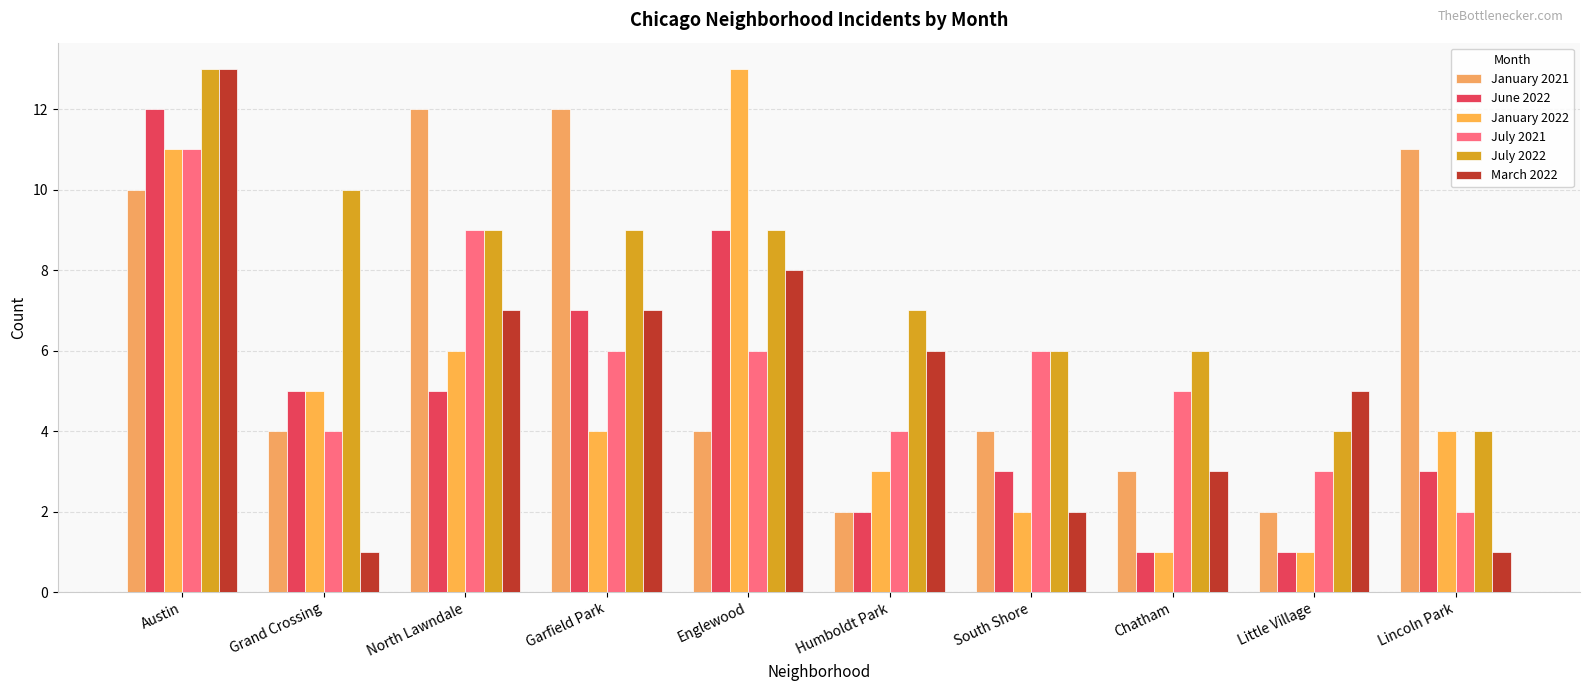

What is the difference between the maximum and second lowest values in the July 2022 series?

9